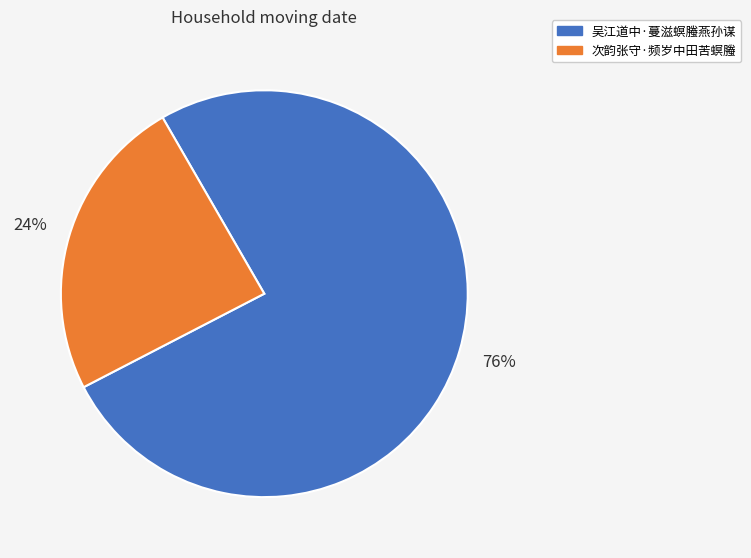

What is the ratio of the value at 次韵张守·频岁中田苦螟螣 to the value at 吴江道中·蔓滋螟螣燕孙谋?

0.3